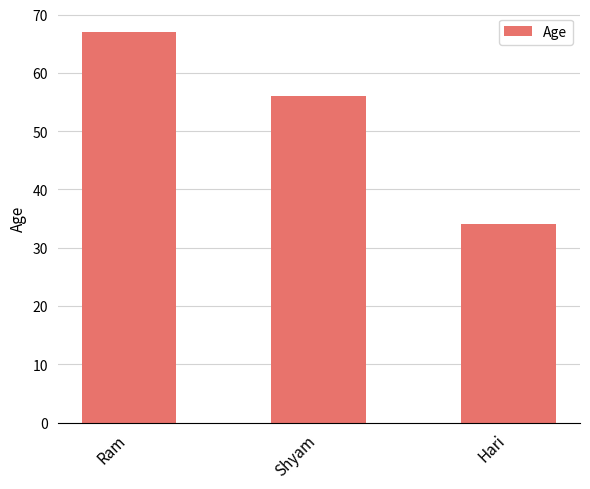

What position from the right is Shyam?

2